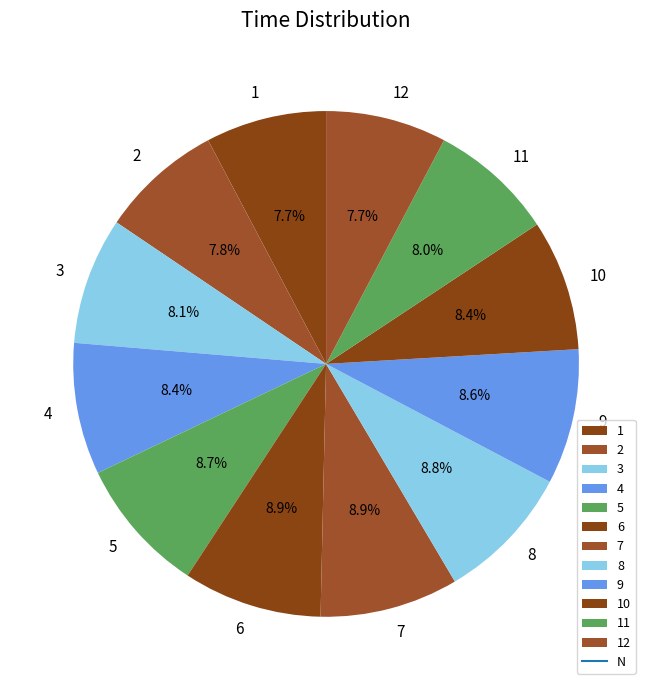

Do 9 and 12 together represent more than half of the pie?

No